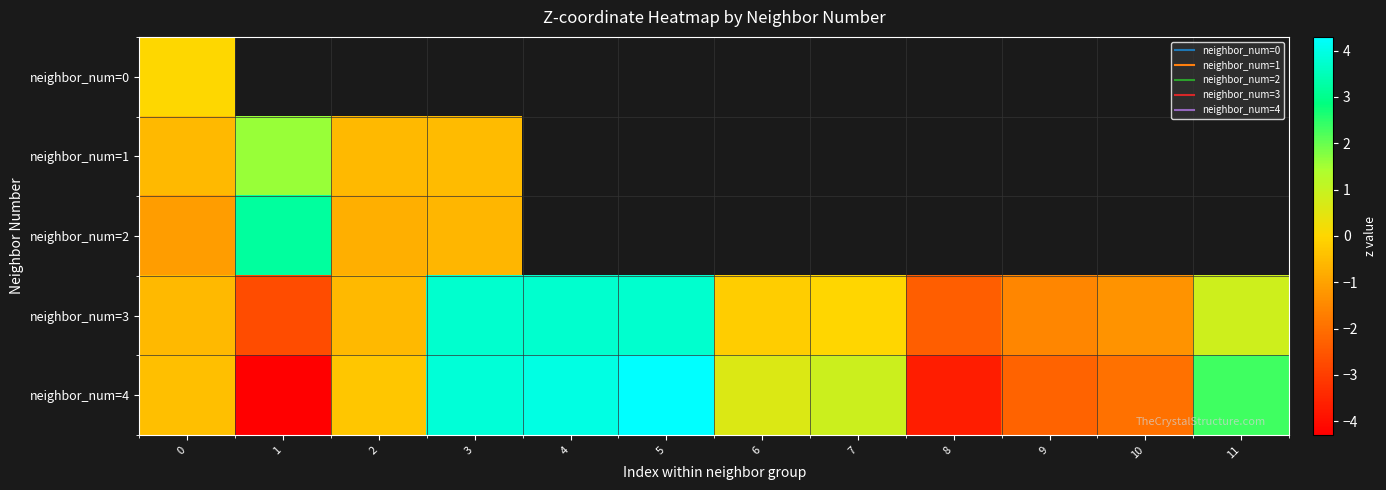

Which series has the widest spread of values?

neighbor_num=4